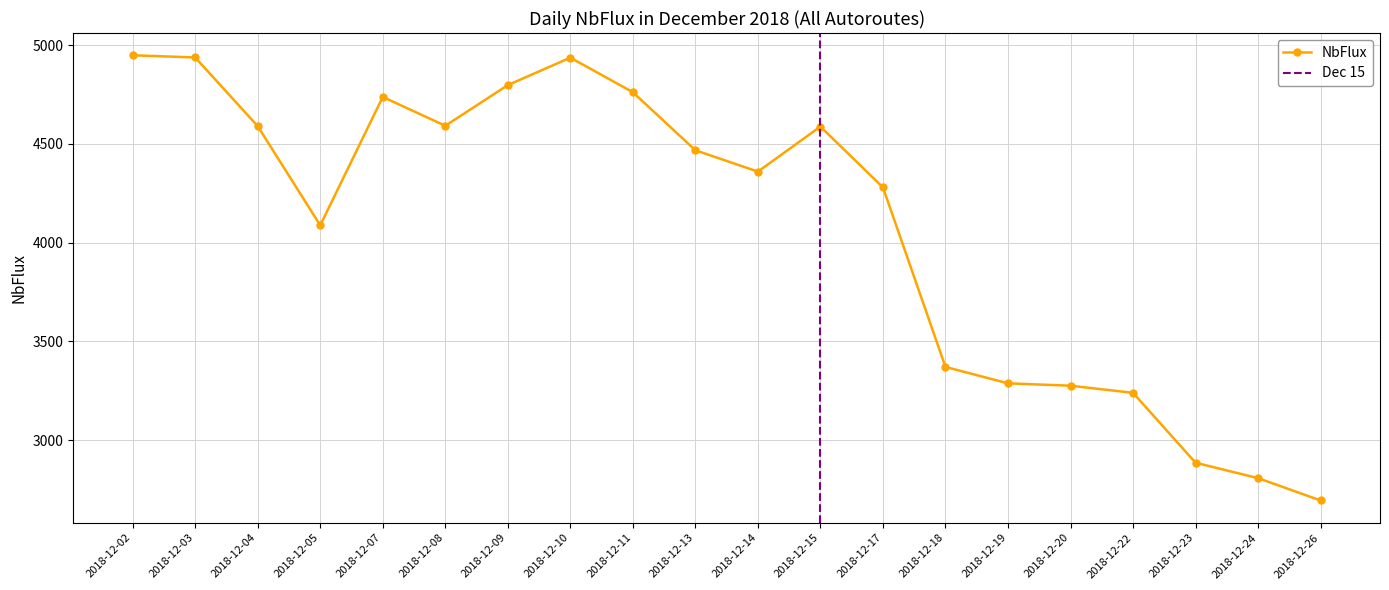

Rank the categories by value from highest to lowest.

2018-12-02, 2018-12-03, 2018-12-10, 2018-12-09, 2018-12-11, 2018-12-07, 2018-12-08, 2018-12-04, 2018-12-15, 2018-12-13, 2018-12-14, 2018-12-17, 2018-12-05, 2018-12-18, 2018-12-19, 2018-12-20, 2018-12-22, 2018-12-23, 2018-12-24, 2018-12-26